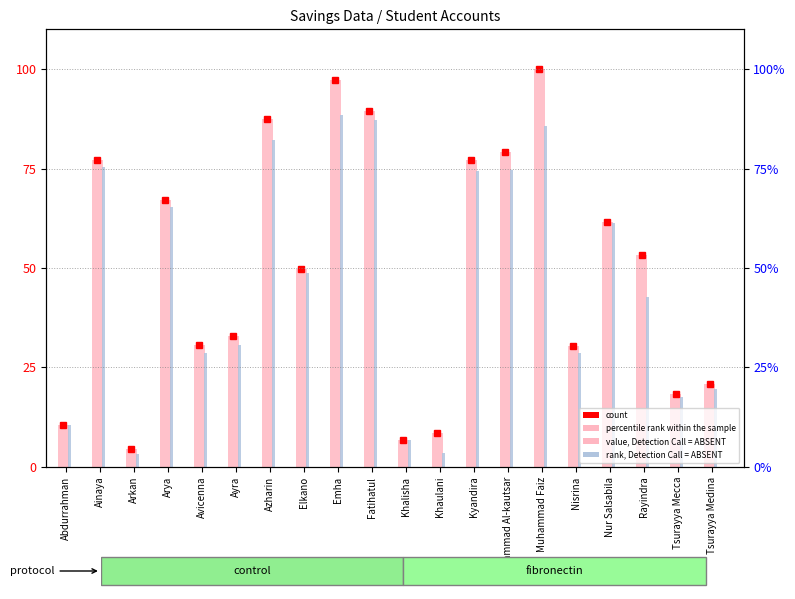

Between Tsurayya Medina and Abdurrahman, which is larger?

Tsurayya Medina